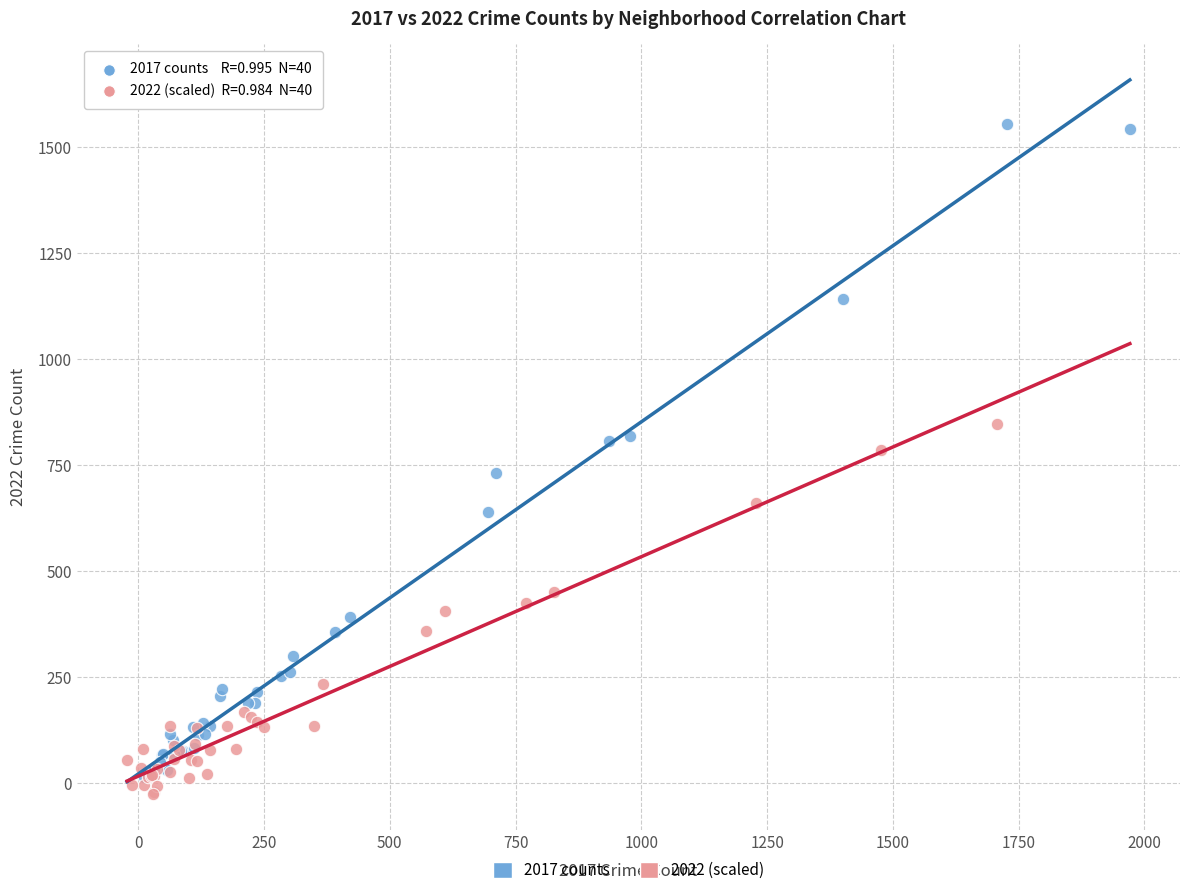

Which series has the widest spread of Y values?

2017 counts